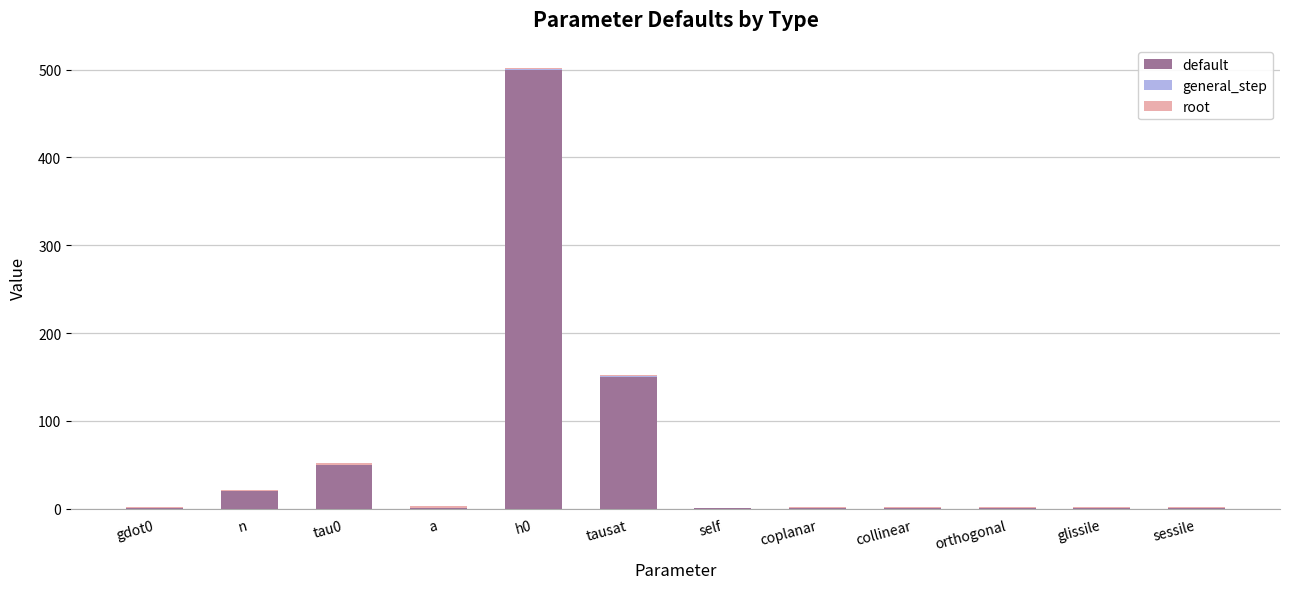

What position from the left is h0?

5